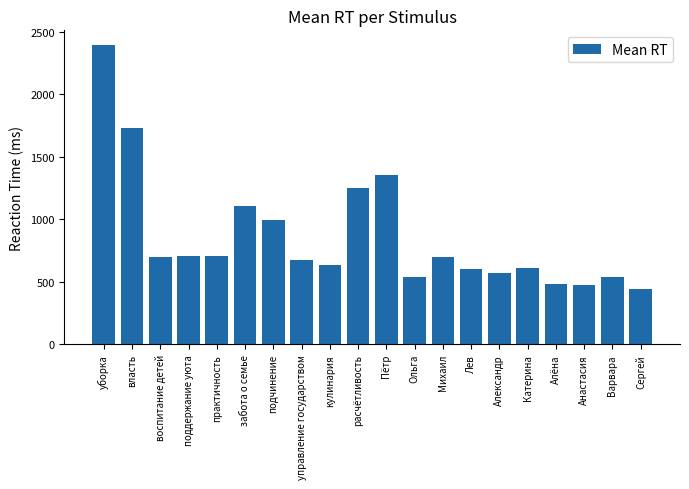

What is the value of the 20th bar from the left?

442